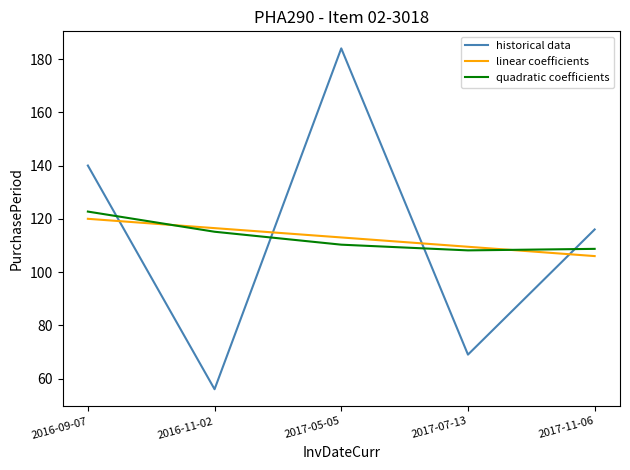

How many times do historical data and linear coefficients cross each other?

4